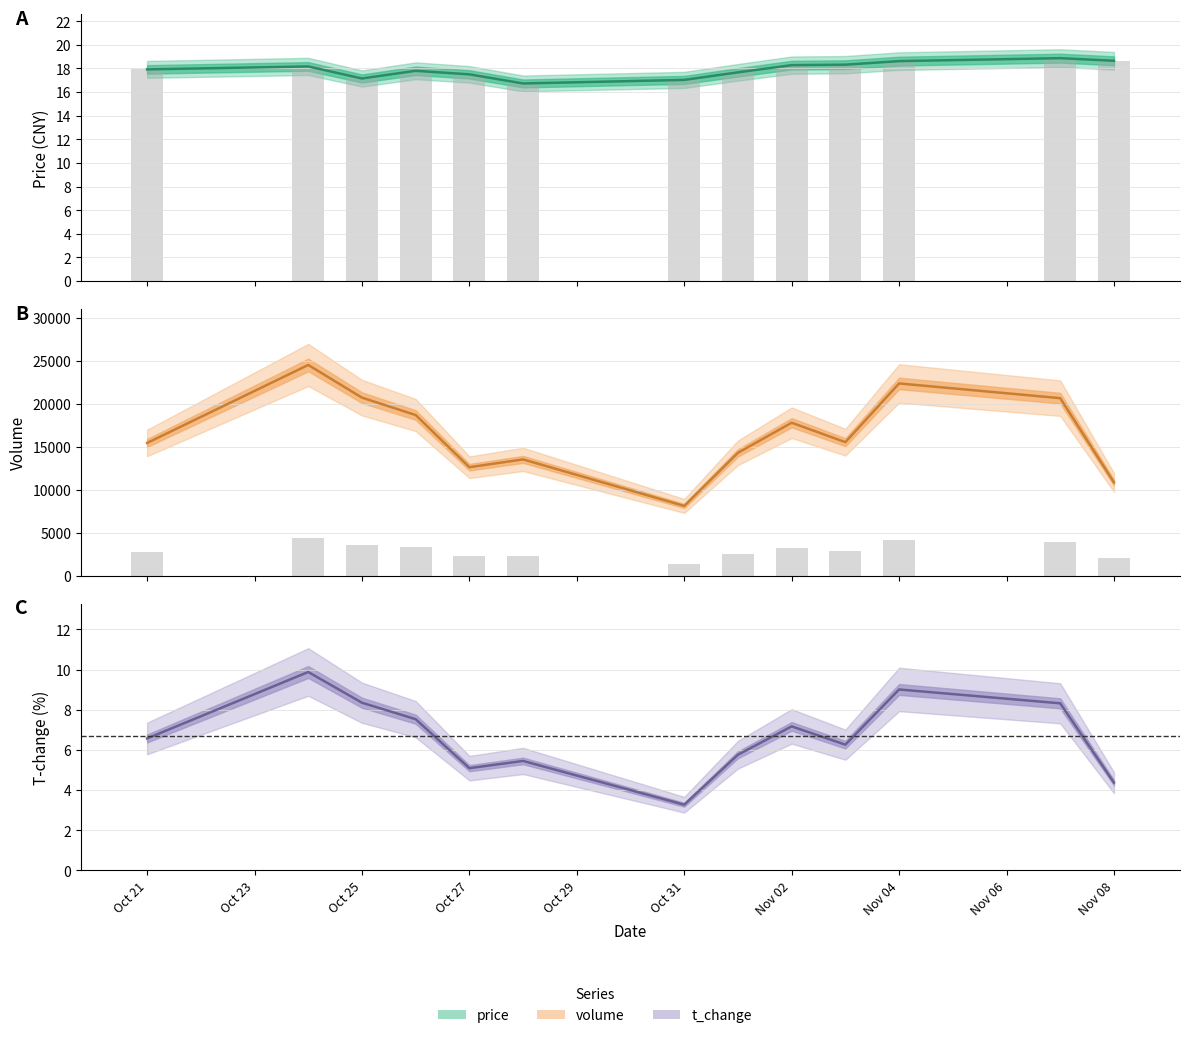

The volume series shows 18692.0 at 2022-10-26. True or false?

True